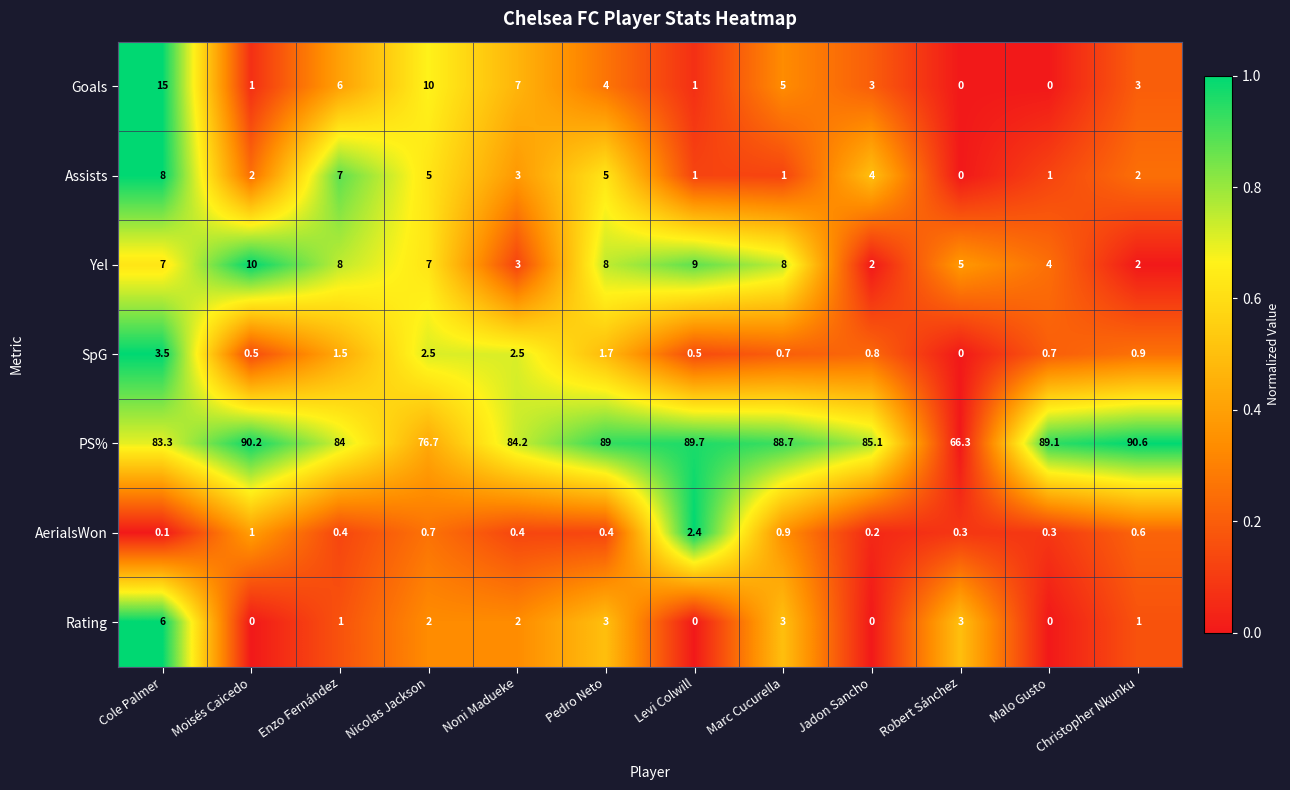

Which series has the widest spread of values?

PS%